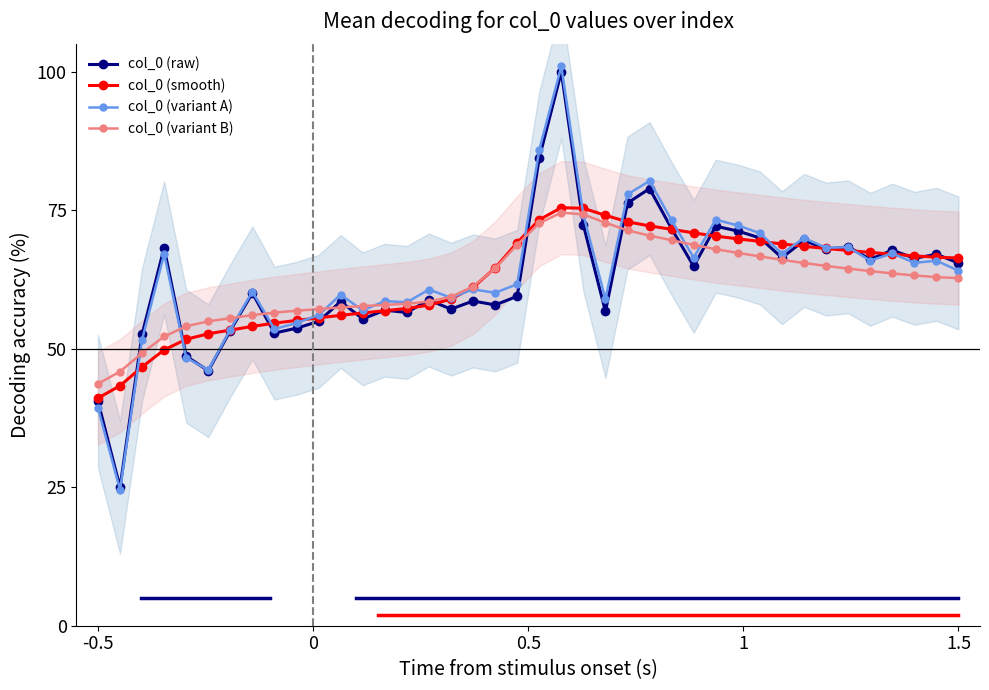

What are all the series names shown in the legend?

col_0 (raw), col_0 (smooth), col_0 (variant A), col_0 (variant B)